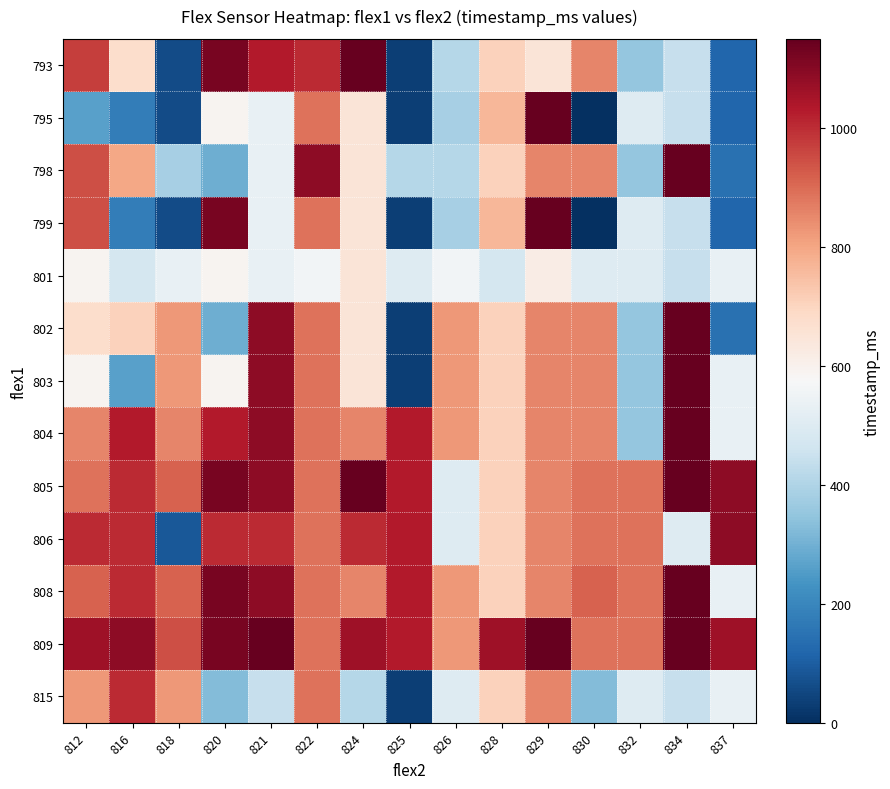

Reading left to right, list all the values displayed in this chart.

793: 812=973	816=678	818=59	820=1120	821=1032	822=1003	824=1150	825=34	826=413	828=708	829=649	830=855	832=354	834=443	837=118
795: 812=265	816=177	818=59	820=590	821=531	822=885	824=649	825=34	826=383	828=767	829=1150	830=0	832=502	834=443	837=118
798: 812=944	816=796	818=383	820=295	821=531	822=1091	824=649	825=413	826=413	828=708	829=855	830=855	832=354	834=1150	837=147
799: 812=944	816=177	818=59	820=1120	821=531	822=885	824=649	825=34	826=383	828=767	829=1150	830=0	832=502	834=443	837=118
801: 812=590	816=472	818=531	820=590	821=531	822=561	824=649	825=502	826=561	828=472	829=619	830=502	832=502	834=443	837=531
802: 812=678	816=708	818=826	820=295	821=1091	822=885	824=649	825=34	826=826	828=708	829=855	830=855	832=354	834=1150	837=147
803: 812=590	816=265	818=826	820=590	821=1091	822=885	824=649	825=34	826=826	828=708	829=855	830=855	832=354	834=1150	837=531
804: 812=855	816=1032	818=855	820=1032	821=1091	822=885	824=855	825=1032	826=826	828=708	829=855	830=855	832=354	834=1150	837=531
805: 812=885	816=1003	818=914	820=1120	821=1091	822=885	824=1150	825=1032	826=502	828=708	829=855	830=885	832=885	834=1150	837=1091
806: 812=1003	816=1003	818=89	820=1003	821=1003	822=885	824=1003	825=1032	826=502	828=708	829=855	830=885	832=885	834=502	837=1091
808: 812=914	816=1003	818=914	820=1120	821=1091	822=885	824=855	825=1032	826=826	828=708	829=855	830=914	832=885	834=1150	837=531
809: 812=1061	816=1091	818=944	820=1120	821=1150	822=885	824=1061	825=1032	826=826	828=1061	829=1150	830=885	832=885	834=1150	837=1061
815: 812=826	816=1003	818=826	820=324	821=443	822=885	824=413	825=34	826=502	828=708	829=855	830=324	832=502	834=443	837=531